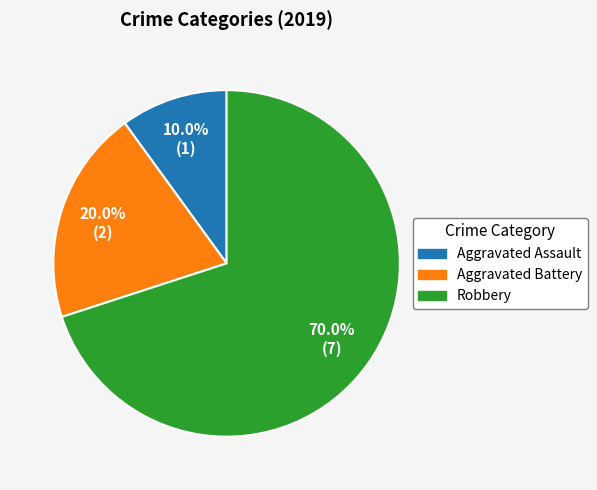

Is Robbery the majority of the pie?

Yes